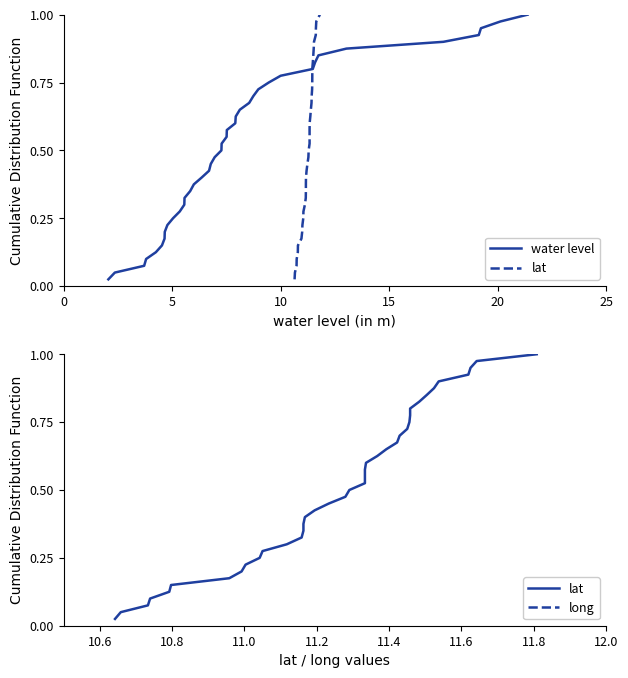

True or false: lat has more than 1 points higher than both neighbors.

False